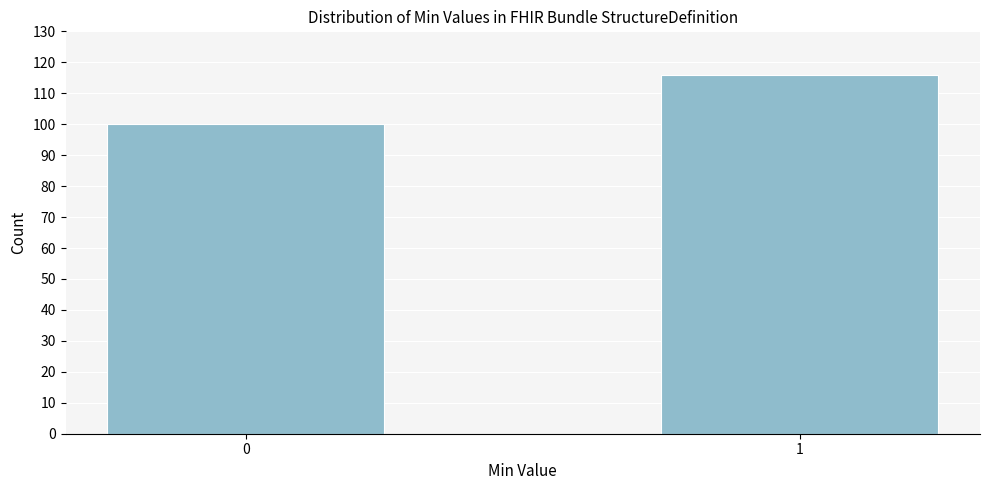

Reading left to right, list all the values displayed in this chart.

0=100	1=116